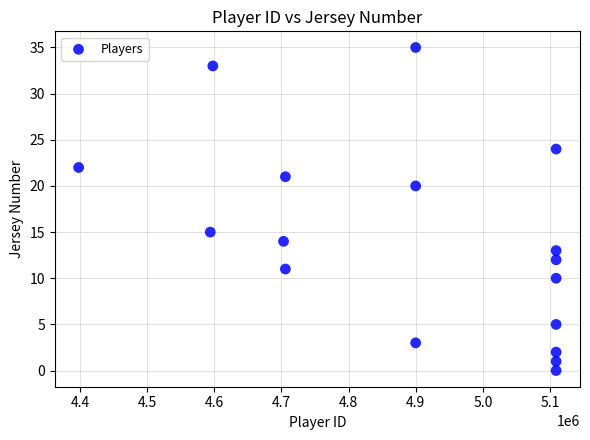

What is the range of X values (max minus min)?

710702